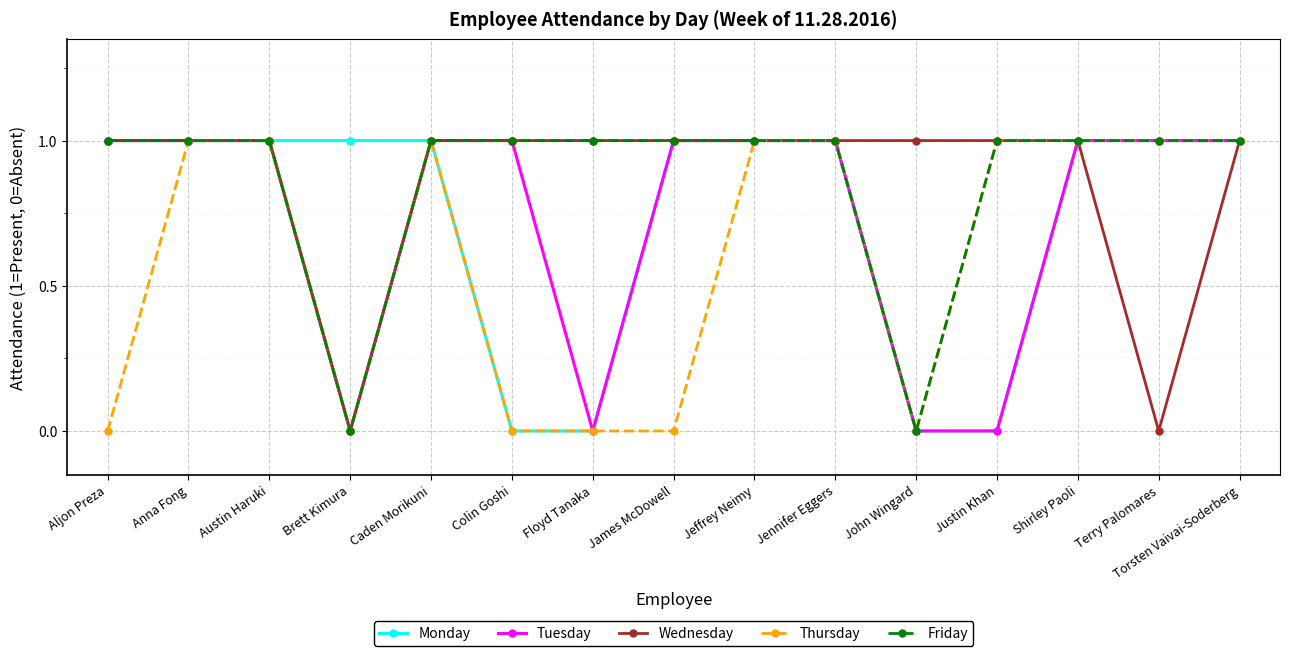

Reading left to right, extract all data points from this chart.

Monday: Aljon Preza=1	Anna Fong=1	Austin Haruki=1	Brett Kimura=1	Caden Morikuni=1	Colin Goshi=0	Floyd Tanaka=0	James McDowell=1	Jeffrey Neimy=1	Jennifer Eggers=1	John Wingard=0	Justin Khan=0	Shirley Paoli=1	Terry Palomares=1	Torsten Vaivai-Soderberg=1
Tuesday: Aljon Preza=1	Anna Fong=1	Austin Haruki=1	Brett Kimura=0	Caden Morikuni=1	Colin Goshi=1	Floyd Tanaka=0	James McDowell=1	Jeffrey Neimy=1	Jennifer Eggers=1	John Wingard=0	Justin Khan=0	Shirley Paoli=1	Terry Palomares=1	Torsten Vaivai-Soderberg=1
Wednesday: Aljon Preza=1	Anna Fong=1	Austin Haruki=1	Brett Kimura=0	Caden Morikuni=1	Colin Goshi=1	Floyd Tanaka=1	James McDowell=1	Jeffrey Neimy=1	Jennifer Eggers=1	John Wingard=1	Justin Khan=1	Shirley Paoli=1	Terry Palomares=0	Torsten Vaivai-Soderberg=1
Thursday: Aljon Preza=0	Anna Fong=1	Austin Haruki=1	Brett Kimura=0	Caden Morikuni=1	Colin Goshi=0	Floyd Tanaka=0	James McDowell=0	Jeffrey Neimy=1	Jennifer Eggers=1	John Wingard=0	Justin Khan=1	Shirley Paoli=1	Terry Palomares=1	Torsten Vaivai-Soderberg=1
Friday: Aljon Preza=1	Anna Fong=1	Austin Haruki=1	Brett Kimura=0	Caden Morikuni=1	Colin Goshi=1	Floyd Tanaka=1	James McDowell=1	Jeffrey Neimy=1	Jennifer Eggers=1	John Wingard=0	Justin Khan=1	Shirley Paoli=1	Terry Palomares=1	Torsten Vaivai-Soderberg=1